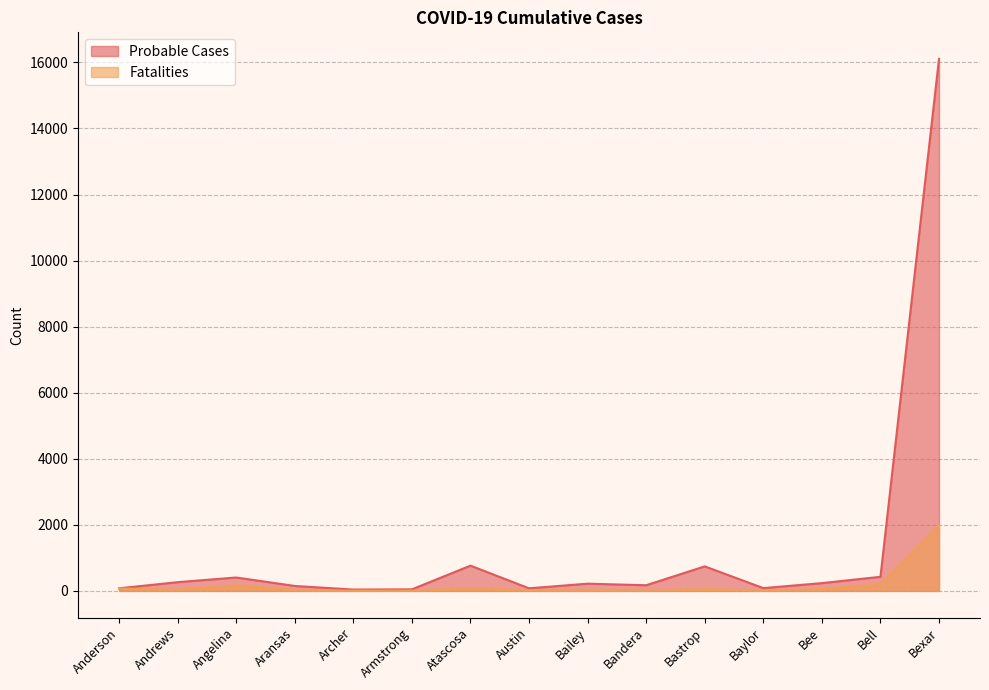

What is the difference between the maximum and minimum values in the Fatalities series?

1974